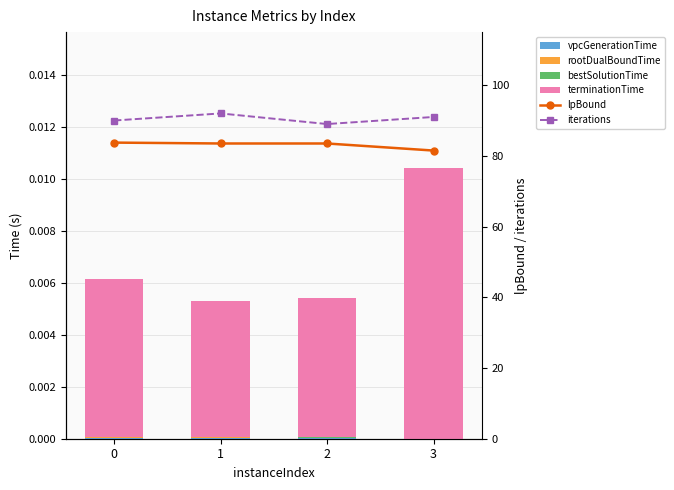

At 1, list the series in order from smallest to largest.

rootDualBoundTime, bestSolutionTime, vpcGenerationTime, terminationTime, lpBound, iterations